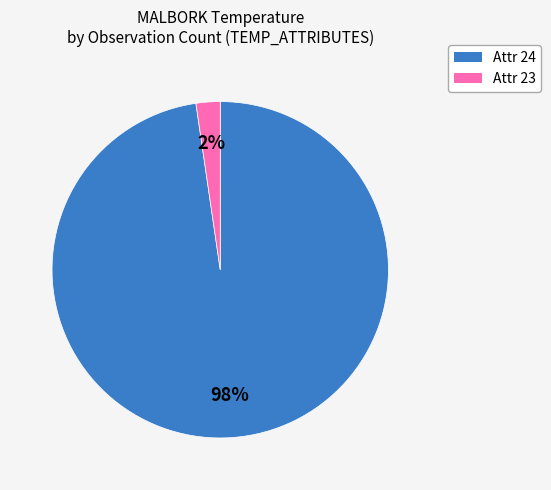

Does any single category account for the majority?

Yes